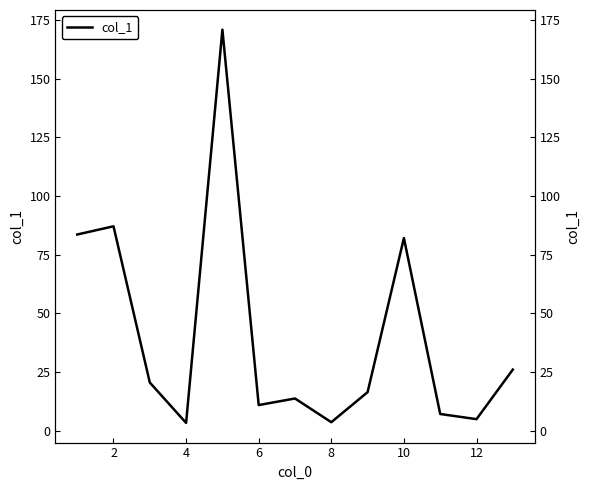

How many points are higher than both their immediate neighbors (excluding endpoints)?

4